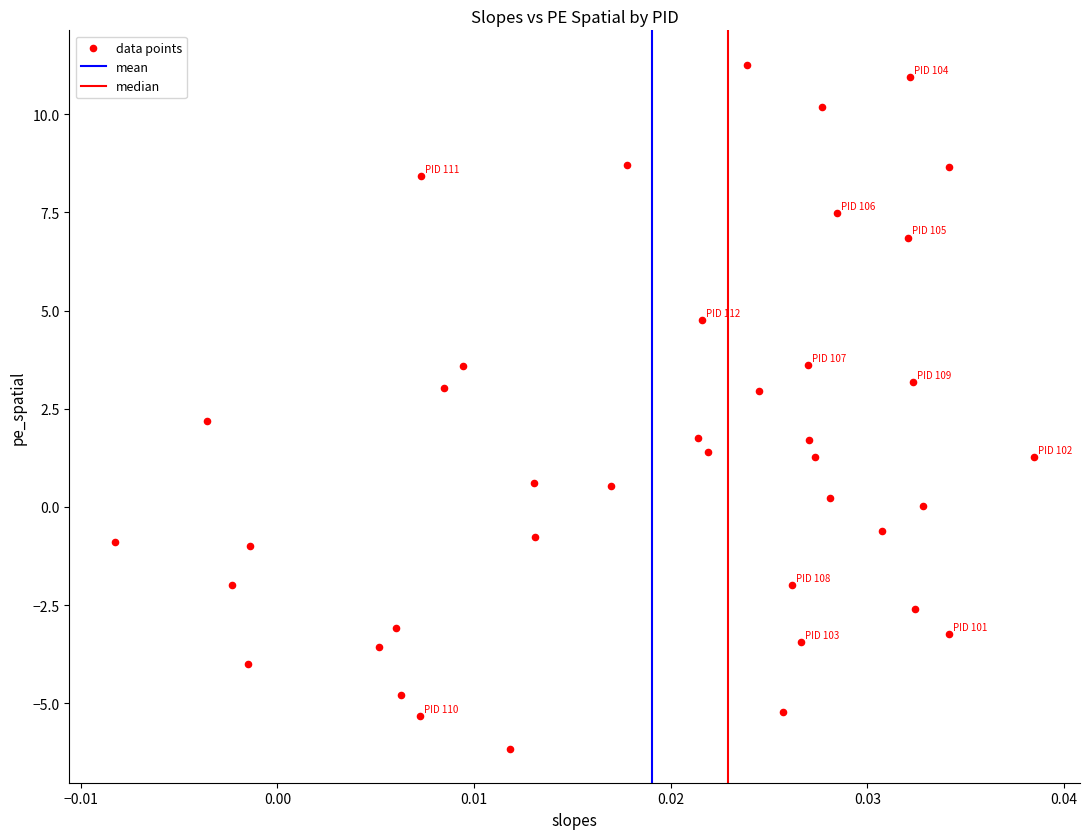

What is the range of Y values (max minus min)?

17.4